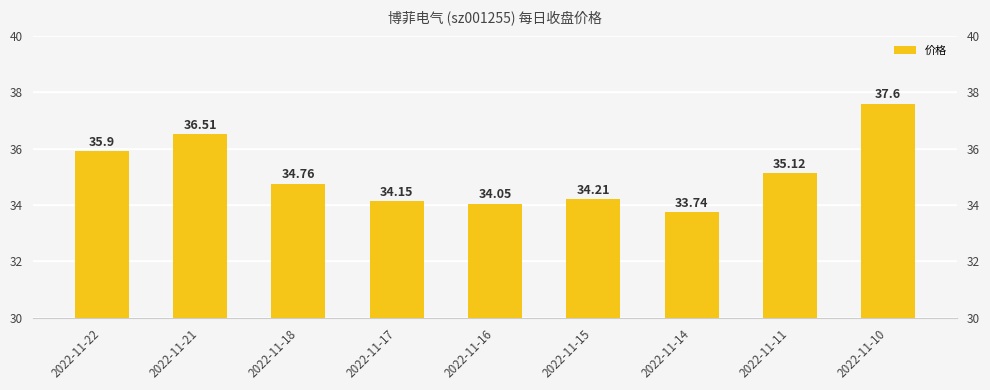

Read the value at 2022-11-15.

34.2